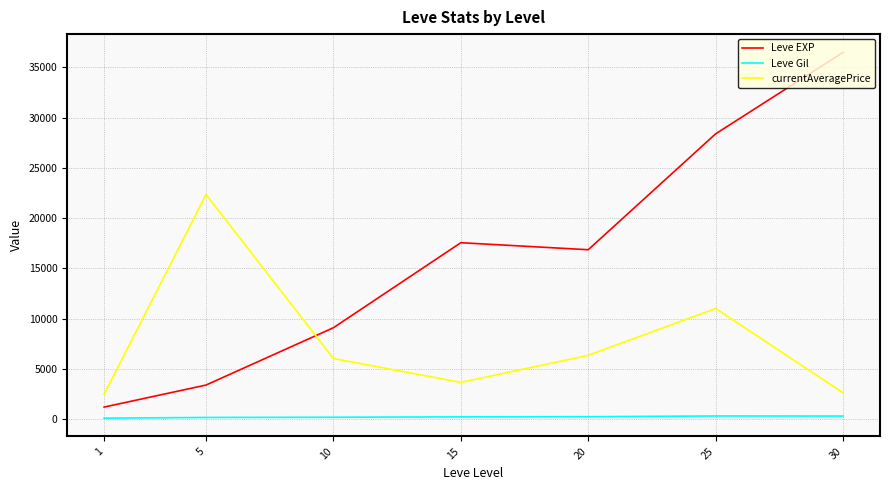

What are all the series names shown in the legend?

Leve EXP, Leve Gil, currentAveragePrice